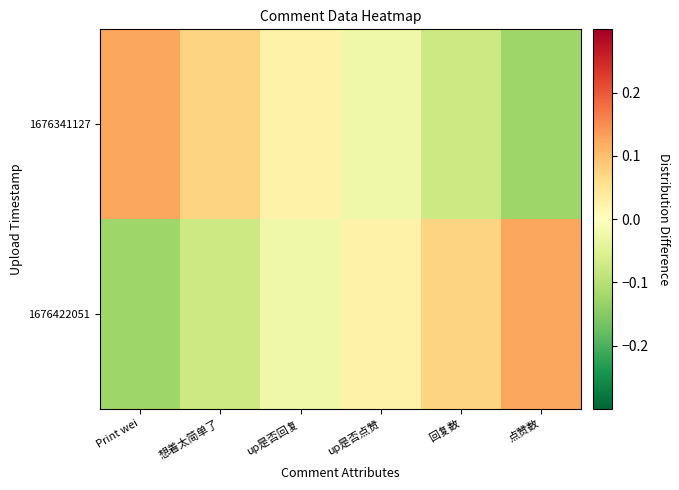

Reading left to right, what are all the values shown in this chart?

1676341127: Print wei=0.1	想着太简单了=0.1	up是否回复=0.0	up是否点赞=-0.0	回复数=-0.1	点赞数=-0.1
1676422051: Print wei=-0.1	想着太简单了=-0.1	up是否回复=-0.0	up是否点赞=0.0	回复数=0.1	点赞数=0.1